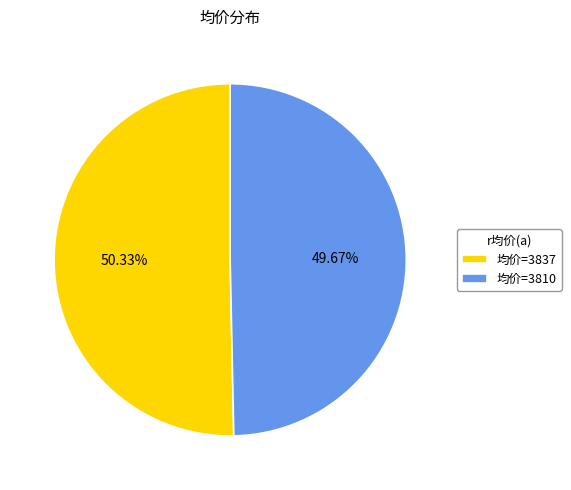

Combined, do 均价=3810 and 均价=3837 account for over 50%?

Yes